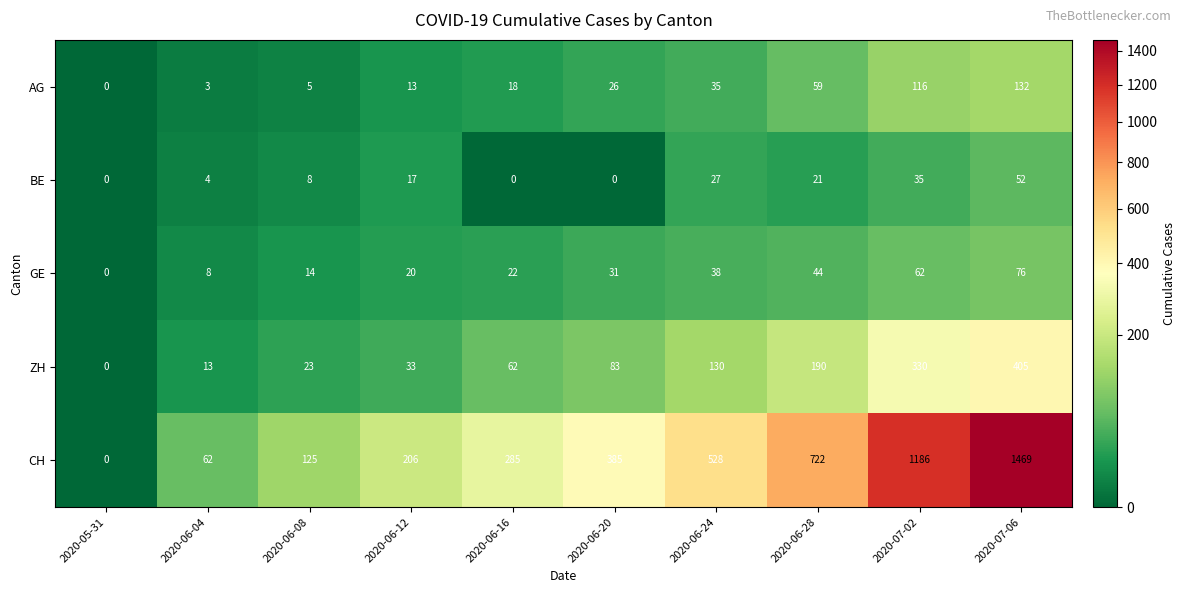

At which category does the chart reach its peak across all series?

2020-07-06